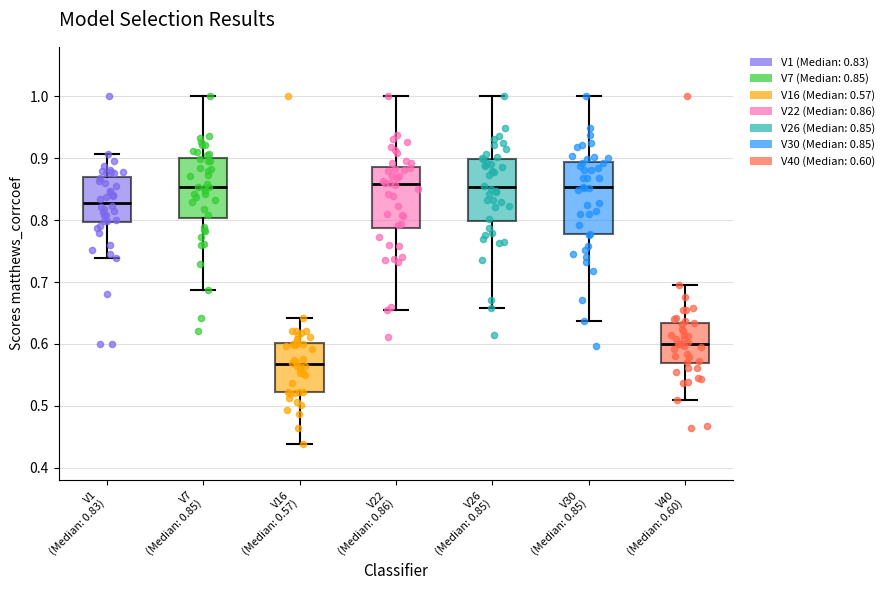

Which box is the tallest, from its lower edge to its upper edge?

V30 (Median: 0.85)